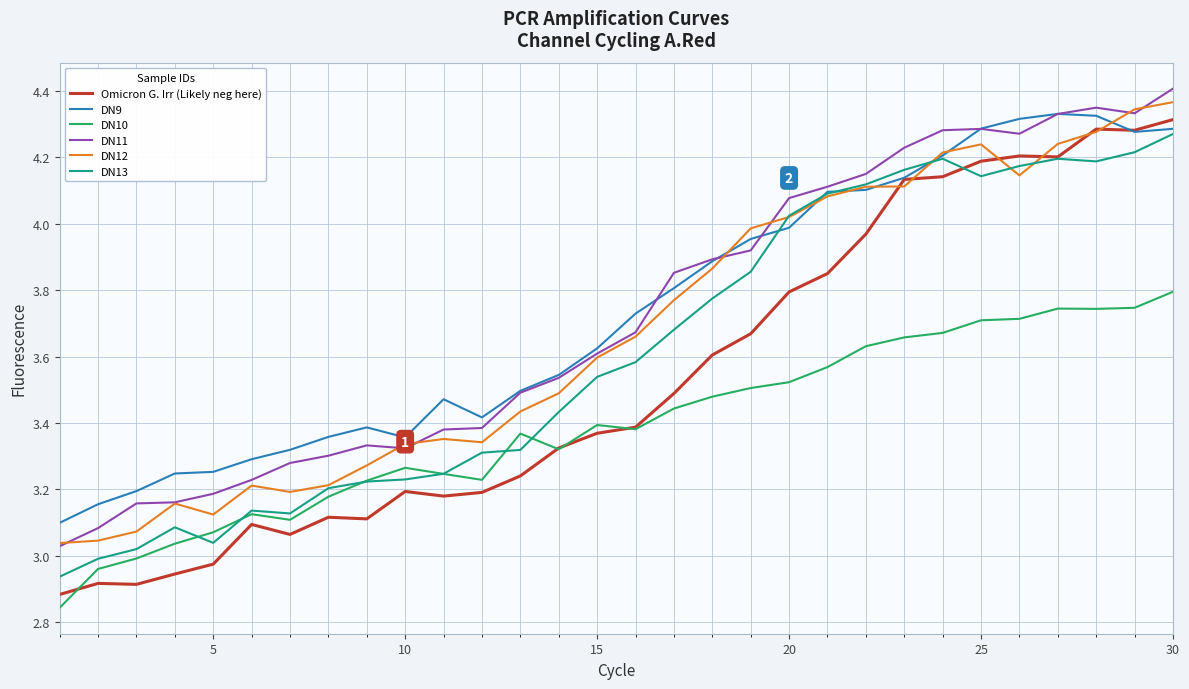

True or false: DN10 and DN12 intersect in this chart.

False